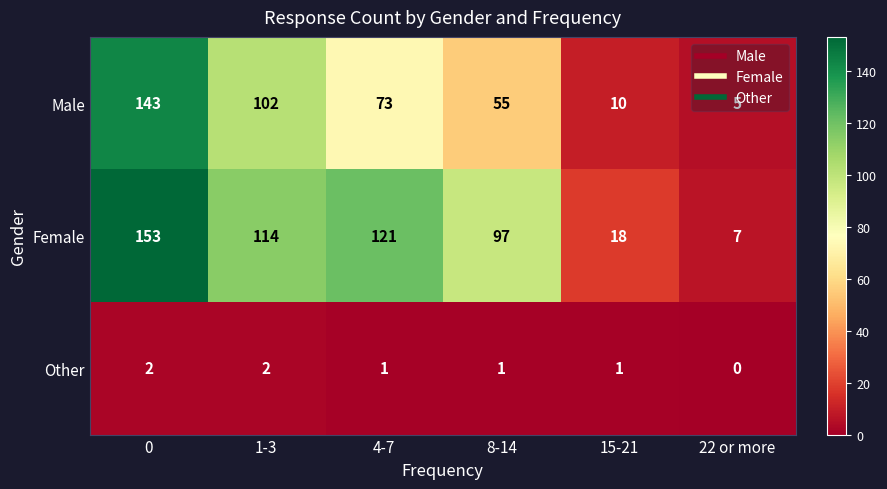

What is the total value across all series at 0?

298